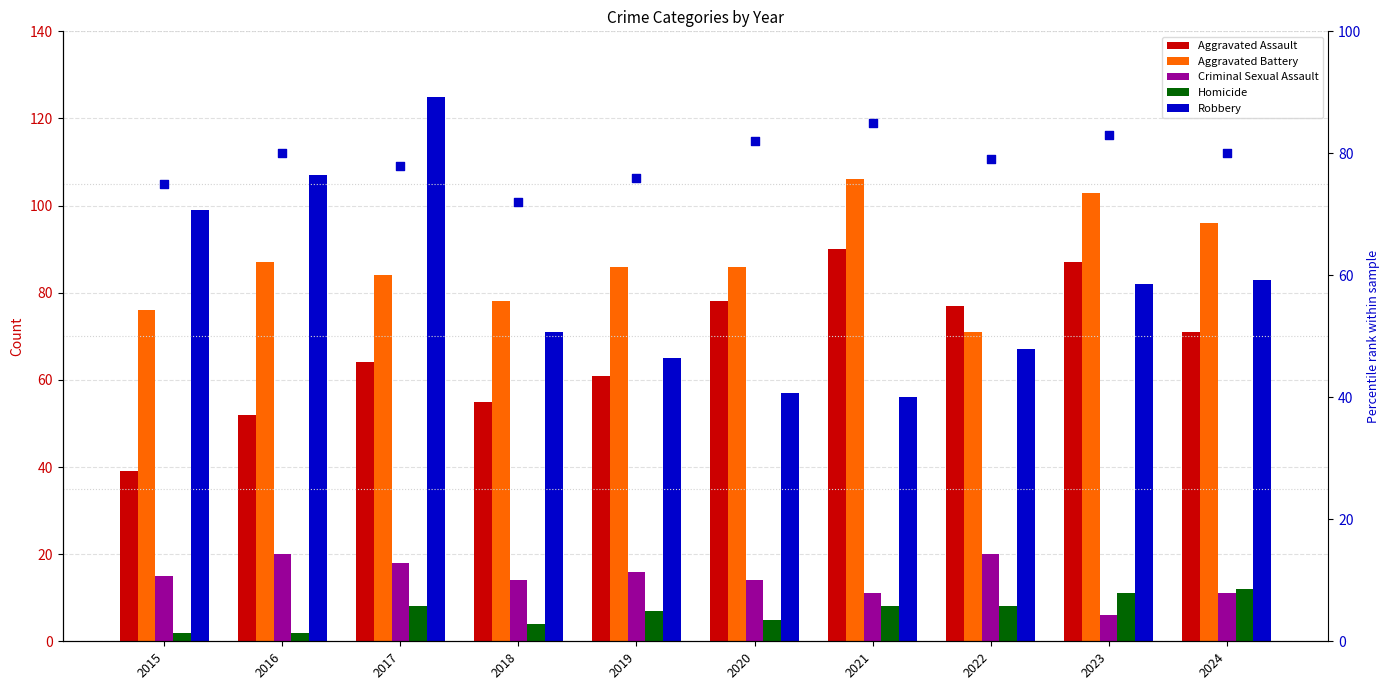

Which series has the widest spread of Y values?

Robbery